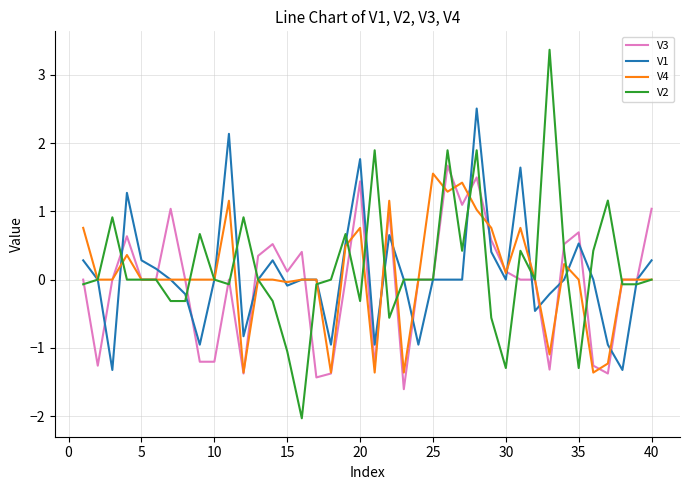

What is the smallest value displayed?

-2.0